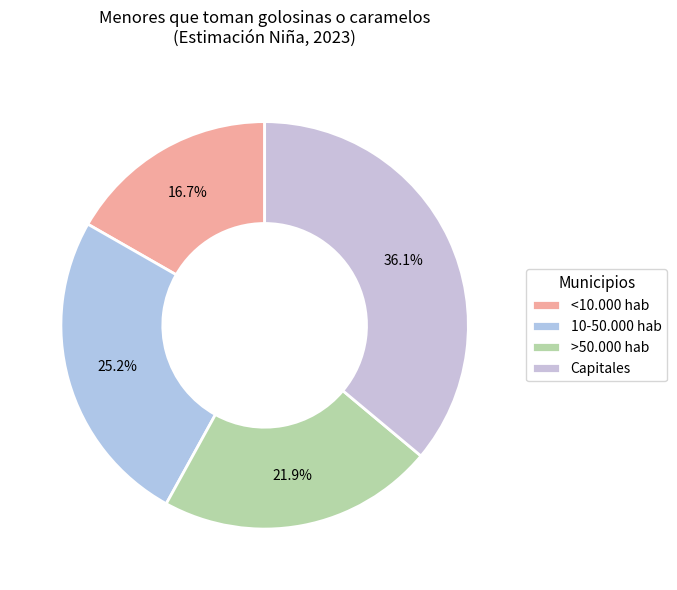

What percentage is the <10.000 hab slice, to the nearest percent?

17%